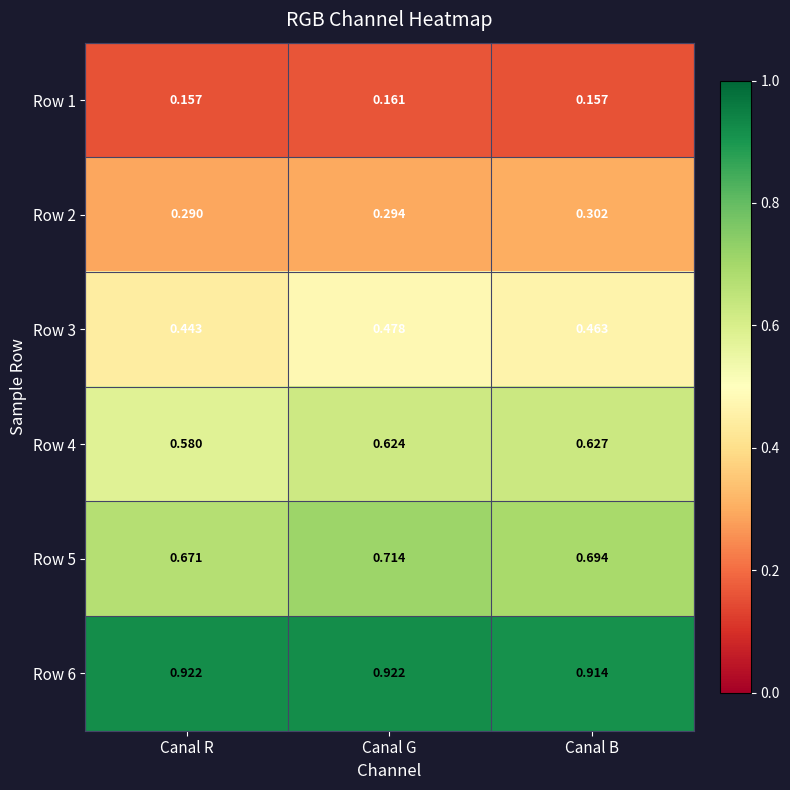

What is the difference between the highest and lowest values at Canal R?

0.8